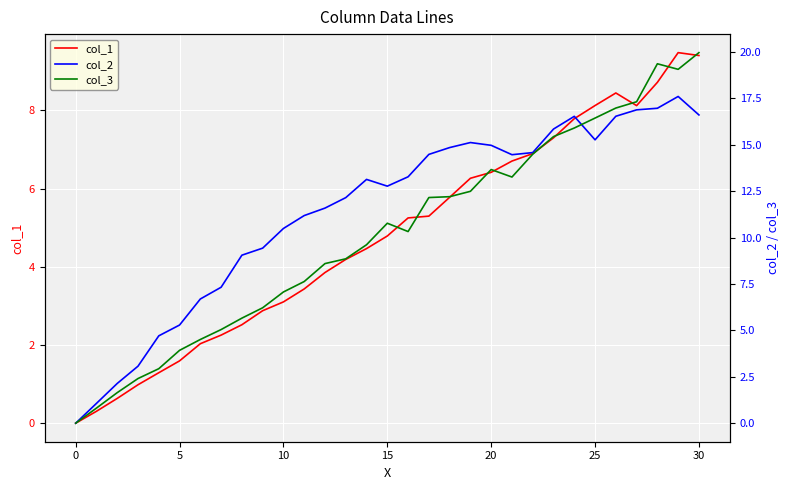

List the series in order of their overall mean, highest first.

col_2, col_3, col_1